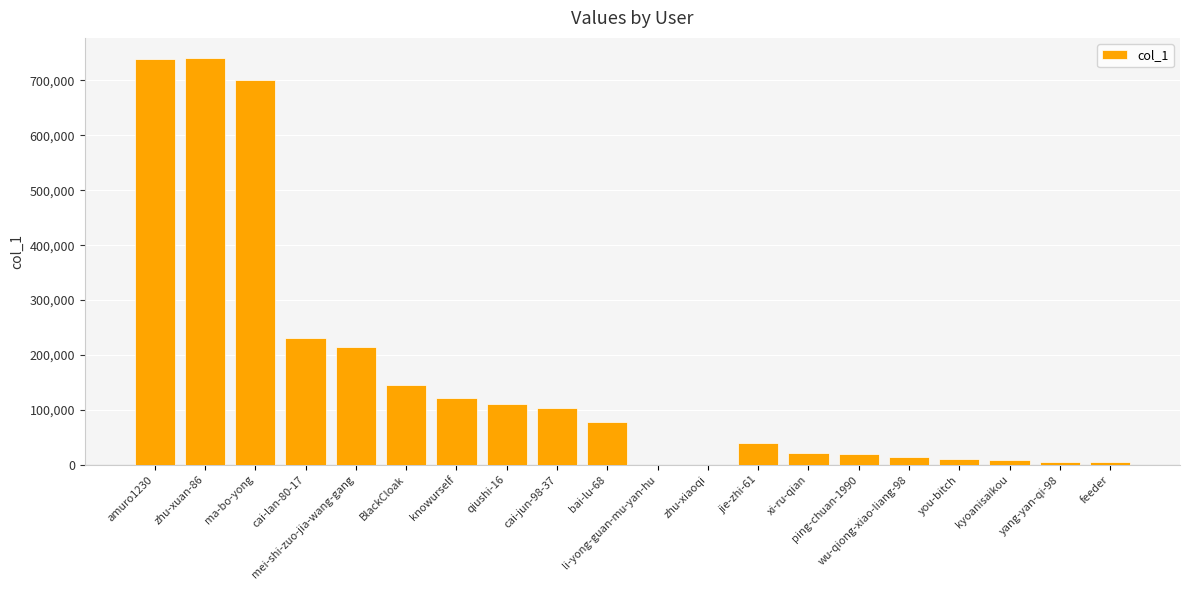

What is the sum of all values?

3309996